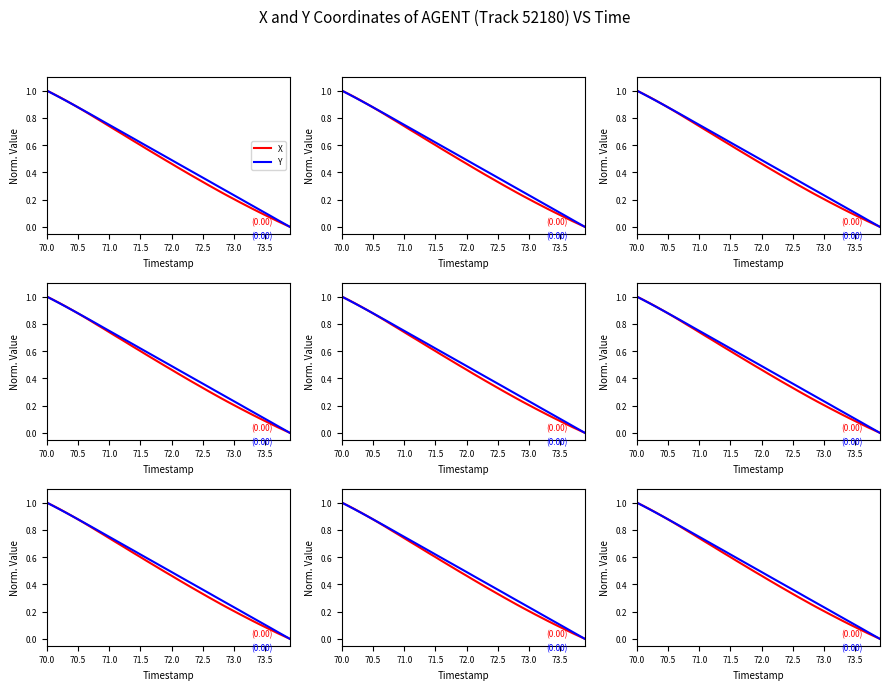

How many data points does each series have?

40